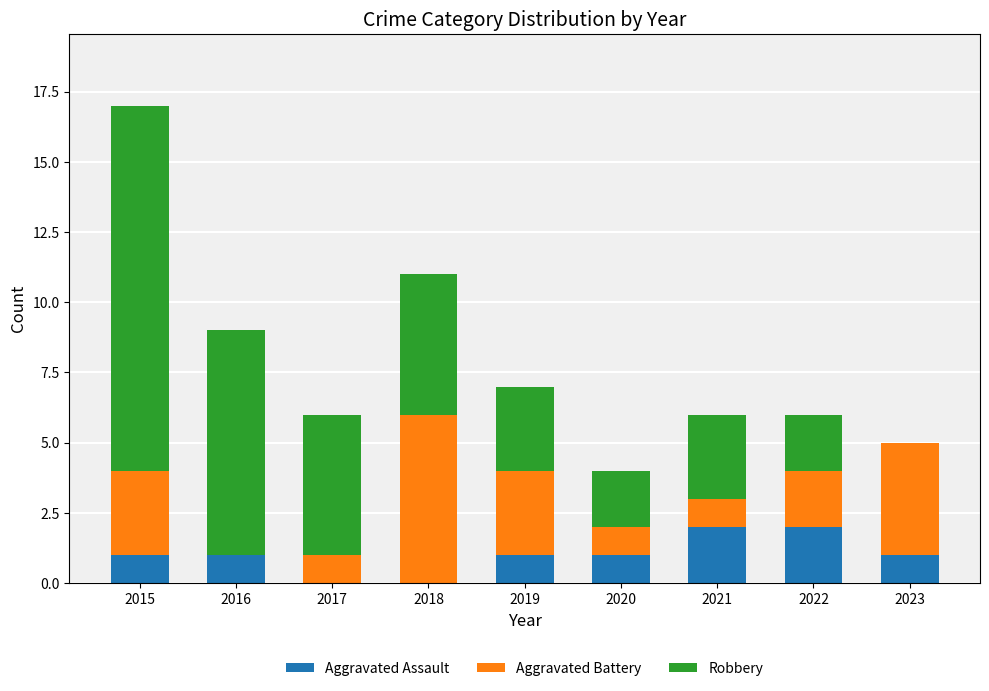

The value of Aggravated Assault at 2023 is 2. True or false?

False